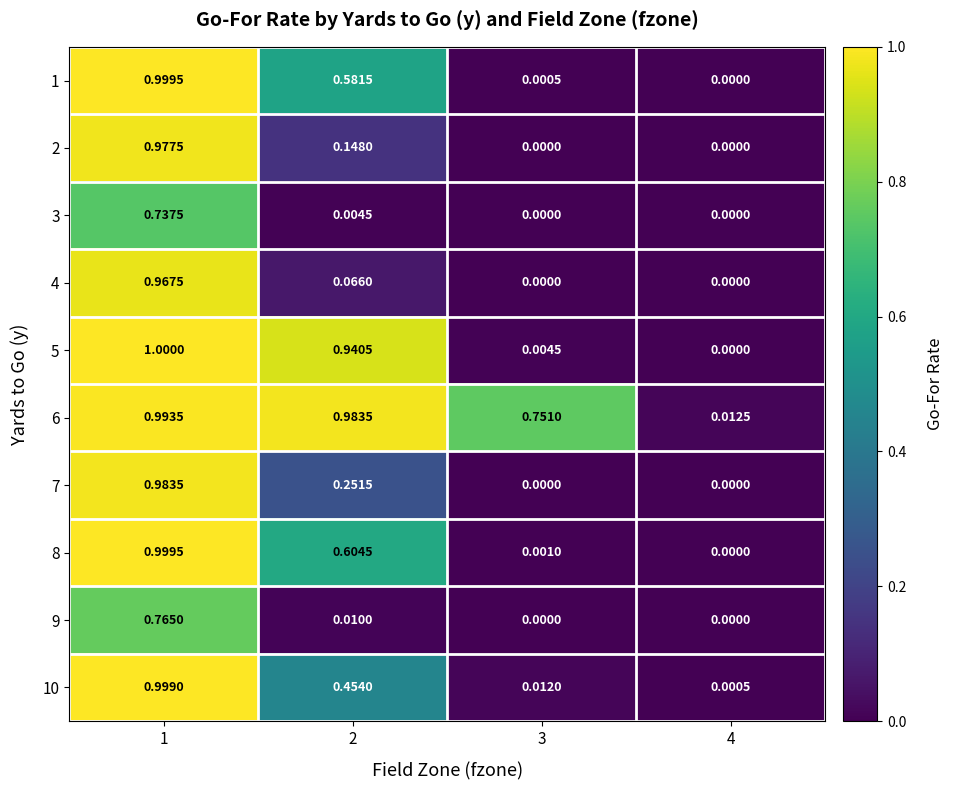

Between 1 and 4, which series saw the biggest shift?

5